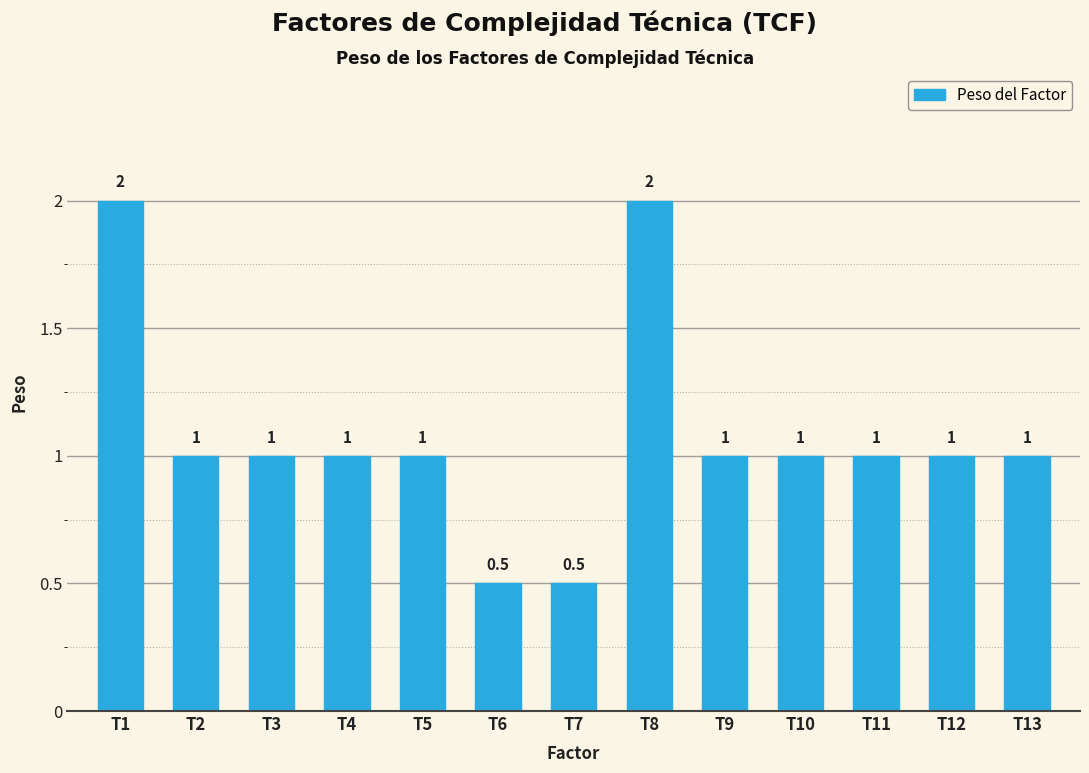

What is the value of the 5th bar from the left?

1.0